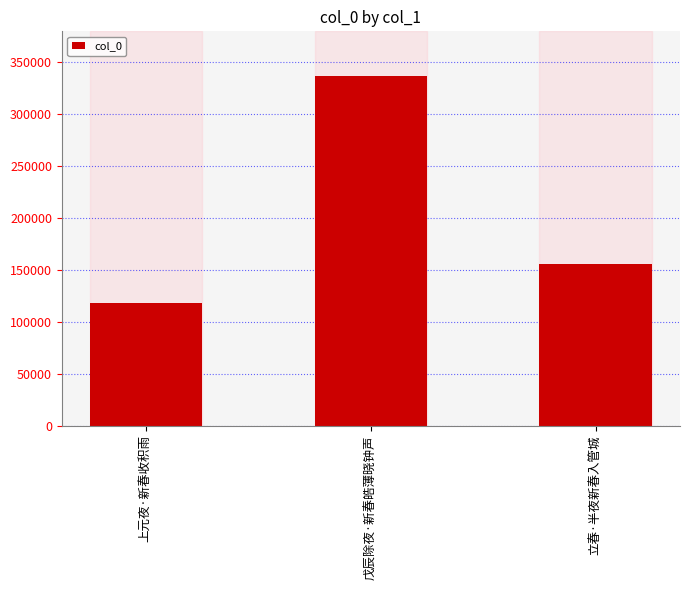

Reading right to left, list all the values displayed in this chart.

立春·半夜新春入管城=155456	戊辰除夜·新春皓薄晓钟声=337231	上元夜·新春收积雨=117888